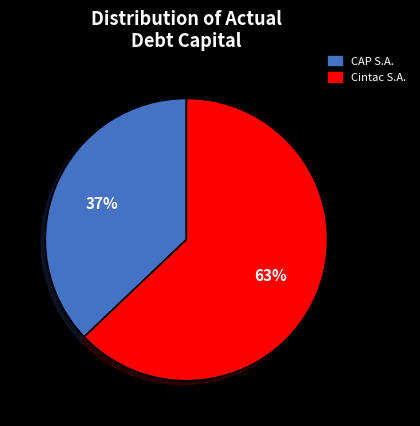

Is there a majority slice in this chart?

Yes